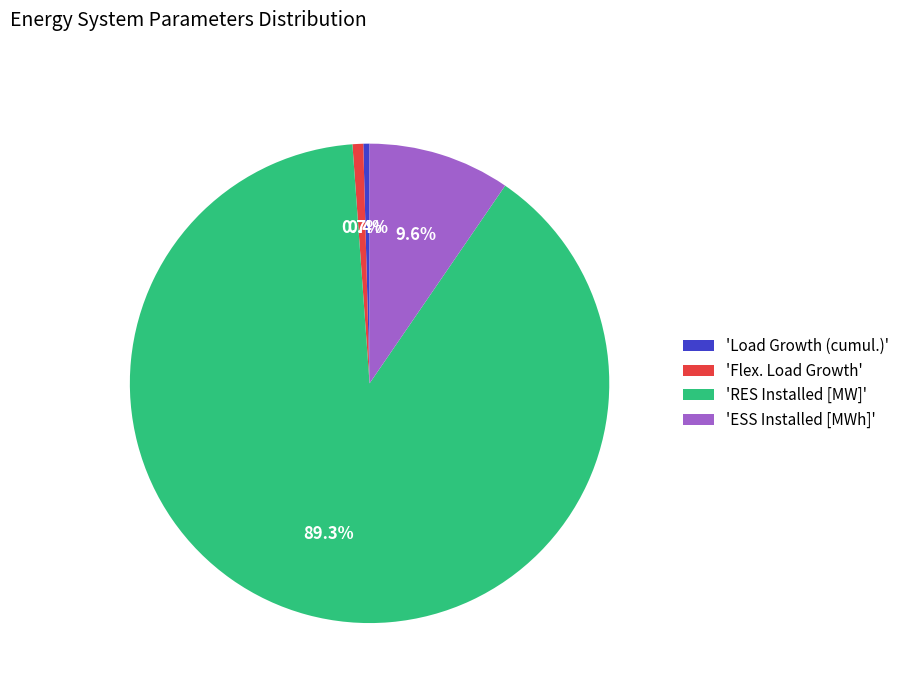

How many slices are in this pie chart?

4